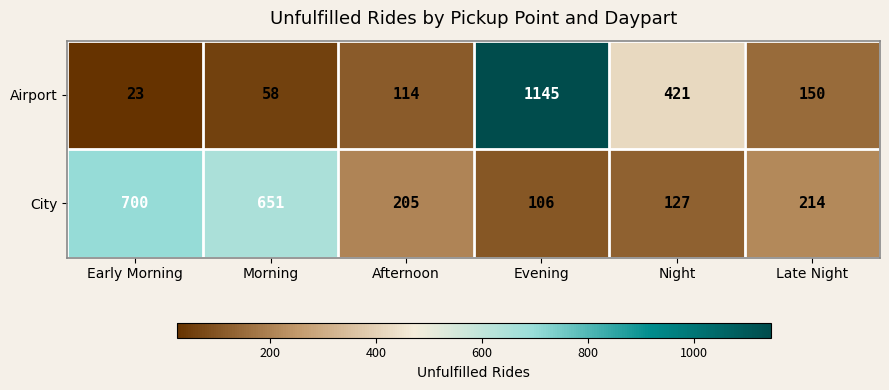

Which series has the largest range (max minus min)?

Airport